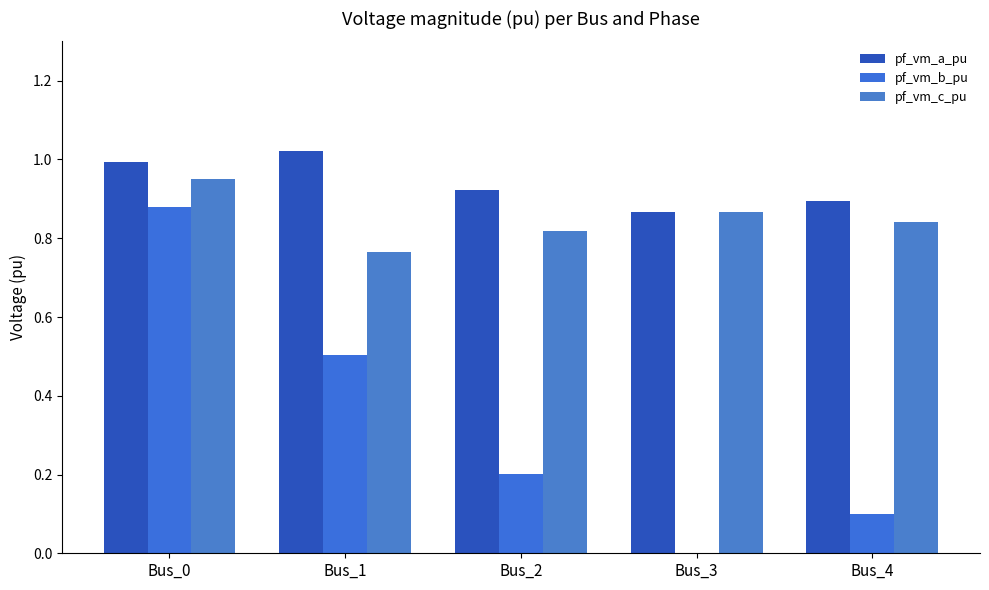

True or false: pf_vm_c_pu has a value of 0.9 at Bus_3.

True